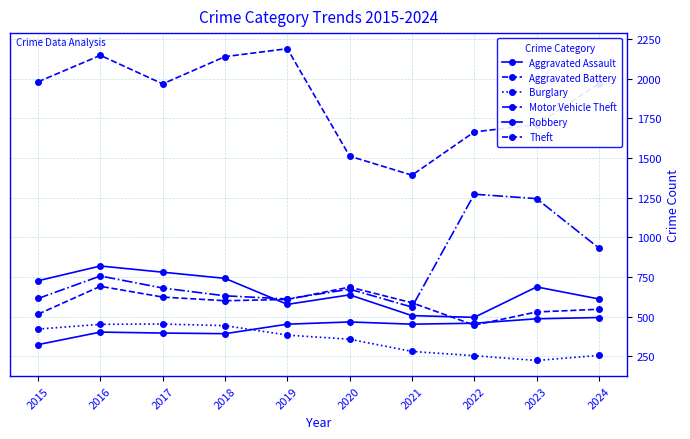

At which label is Aggravated Battery closest to 568?

2021